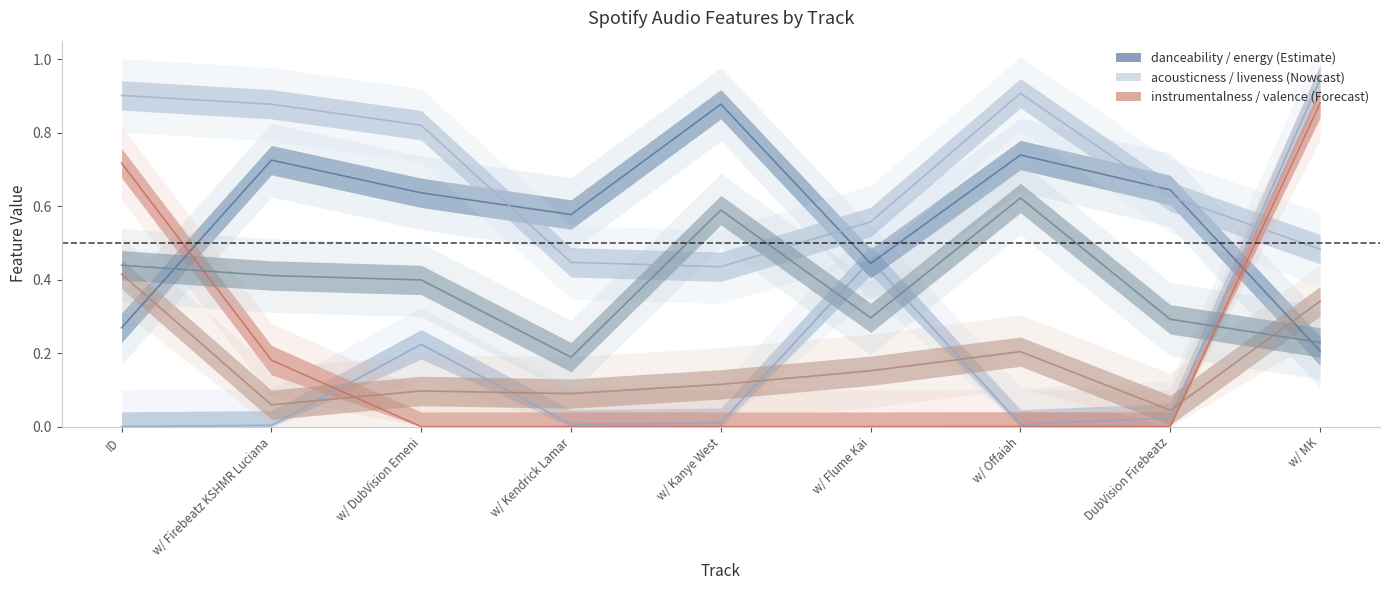

Is this an area chart (filled region under the line)?

No